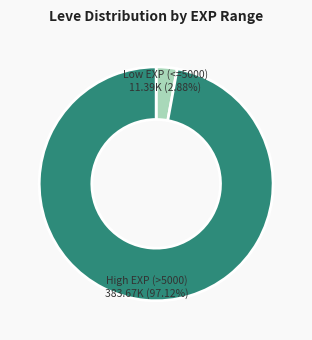

Is there a majority slice in this chart?

Yes